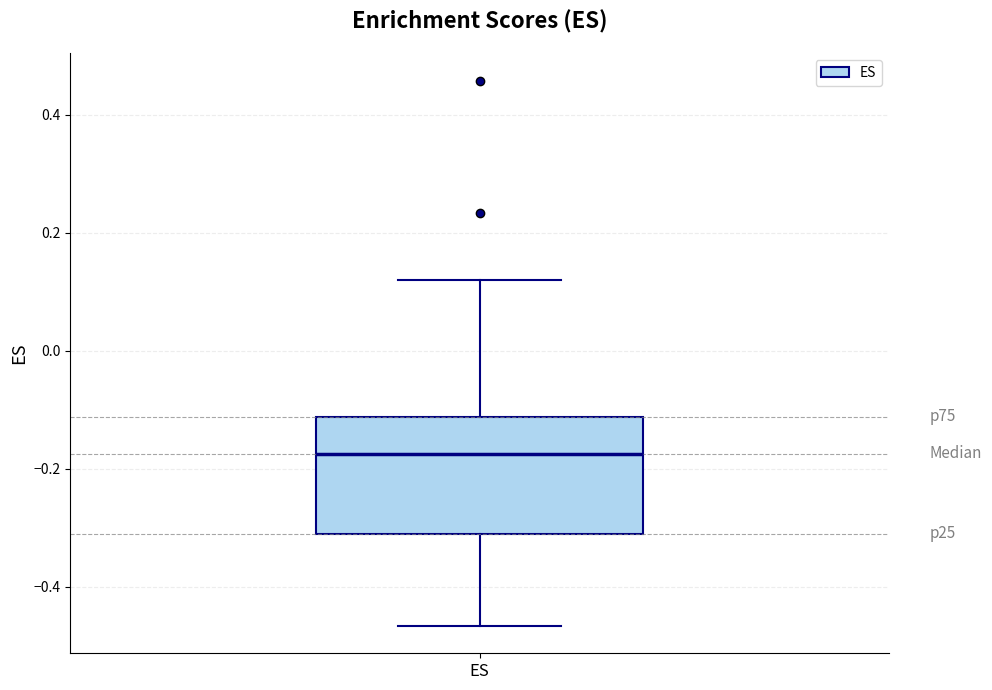

Read this box plot against the y-axis: the position of the median line, the range covered by the box, and the ends of both whiskers. The values are not printed on the chart, so give them approximately, as read against the axis.

median -0.18, box -0.30 to -0.12, whiskers -0.46 to 0.12